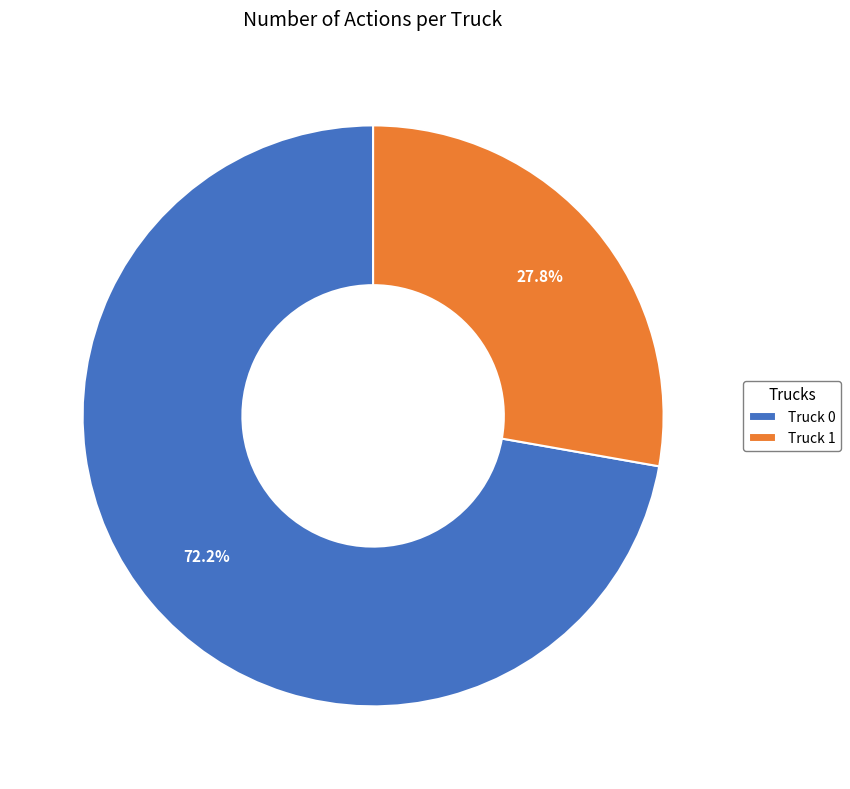

Is Truck 0 the majority of the pie?

Yes